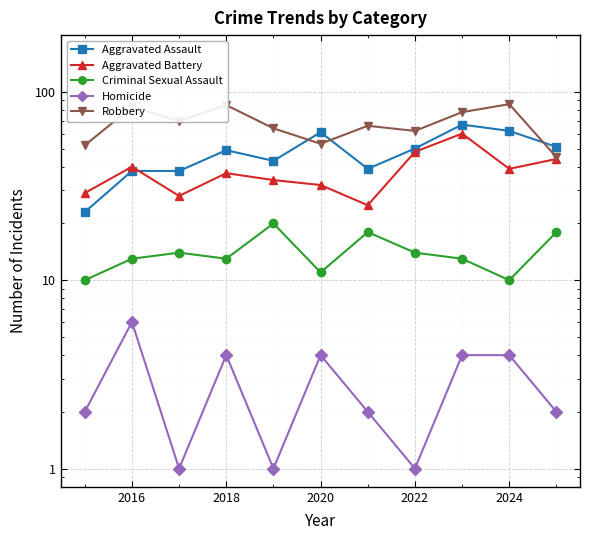

At which category does Homicide reach its first local peak?

2016